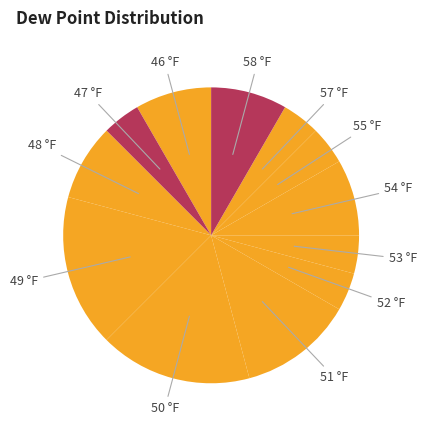

How many slices are in this pie chart?

12